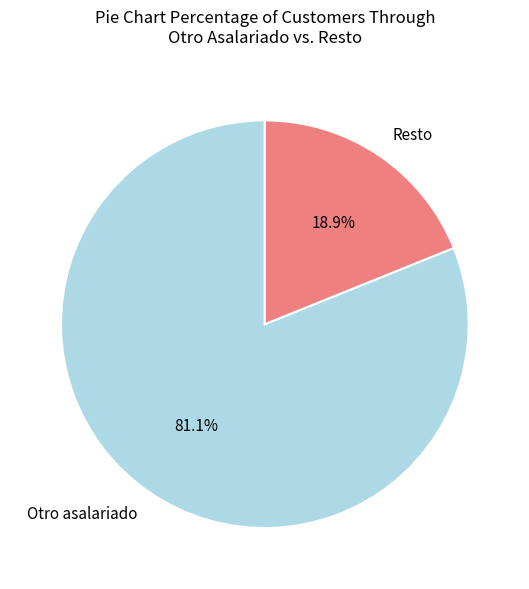

Does any single category account for the majority?

Yes